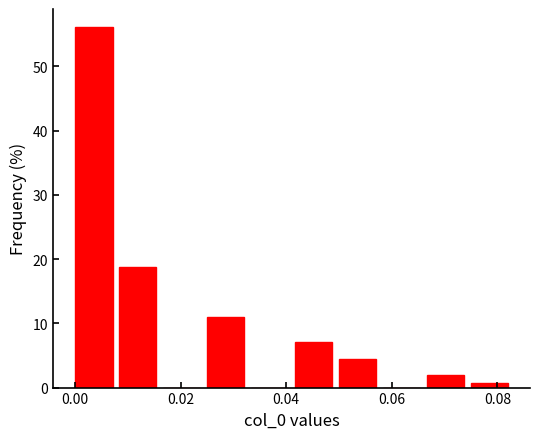

Reading left to right, list every bar in this chart as the range it spans on the x-axis followed by its height. Neither the bar edges nor the heights are printed on the chart, so give them approximately, as read against the axes.

0.000 to 0.008: 56
0.008 to 0.016: 19
0.016 to 0.024: 0
0.024 to 0.034: 11
0.034 to 0.042: 0
0.042 to 0.050: 7
0.050 to 0.058: 5
0.058 to 0.066: 0
0.066 to 0.074: 2
0.074 to 0.084: under 1